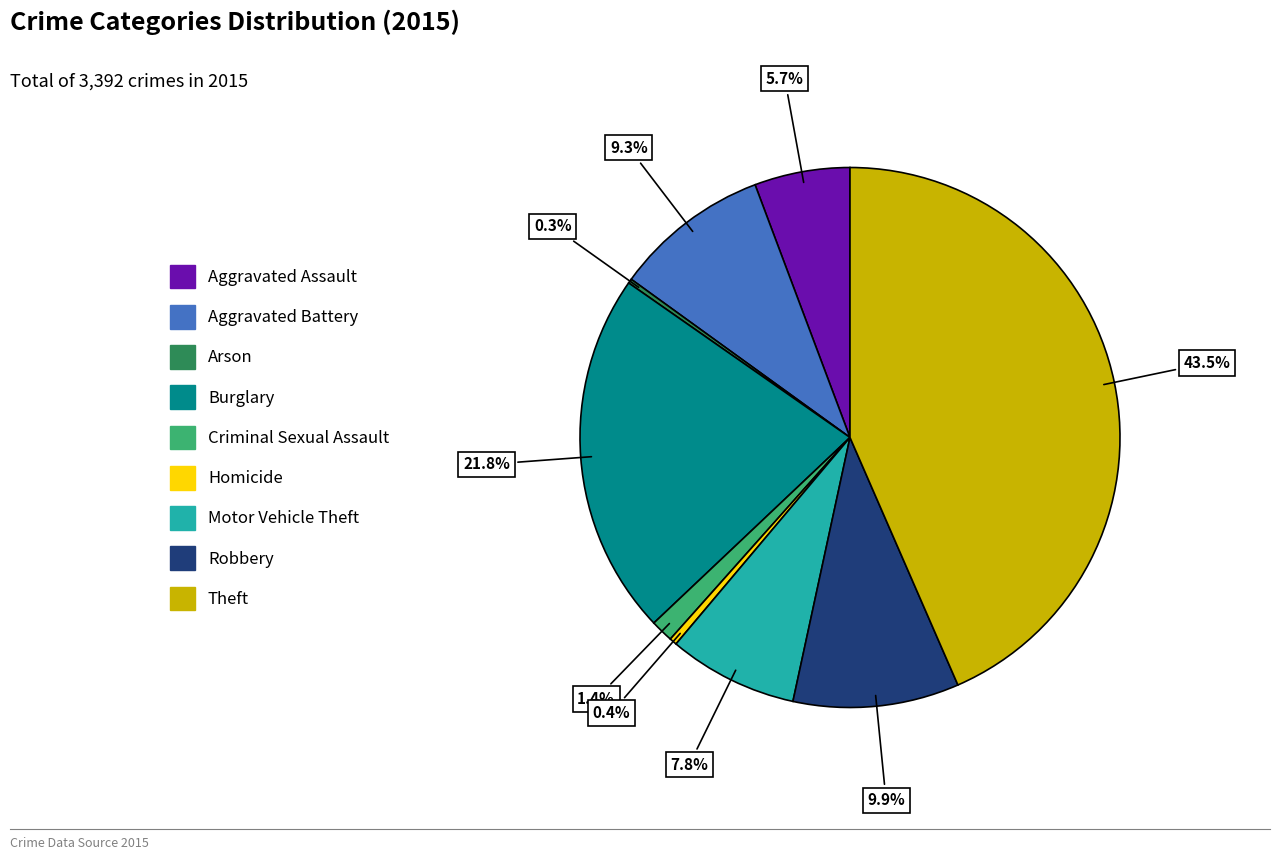

To the nearest percent, what is the difference between the largest and smallest slice percentages?

43%